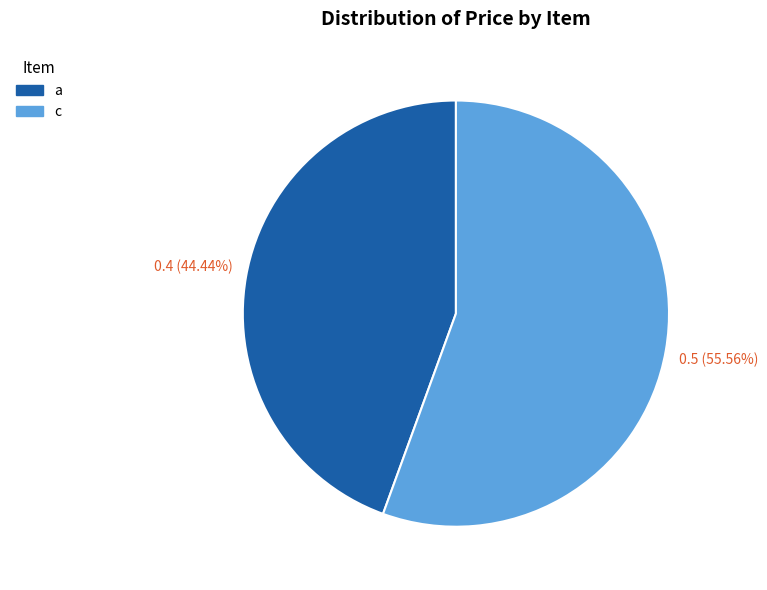

To the nearest percent, what is the combined percentage of c and a?

100%